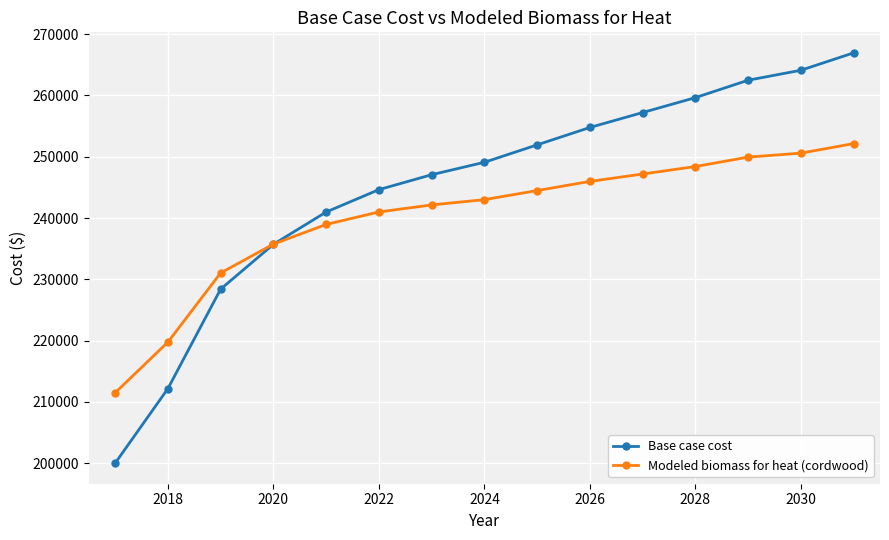

How many data points in Modeled biomass for heat (cordwood) are less than 242996?

7